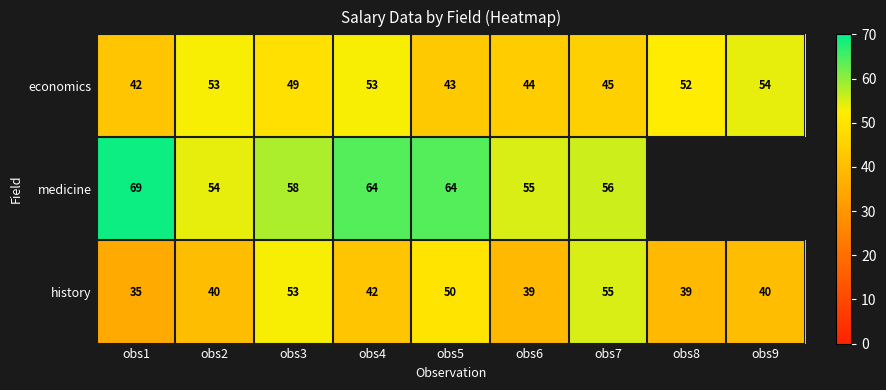

Between obs5 and obs6, which is larger?

obs6